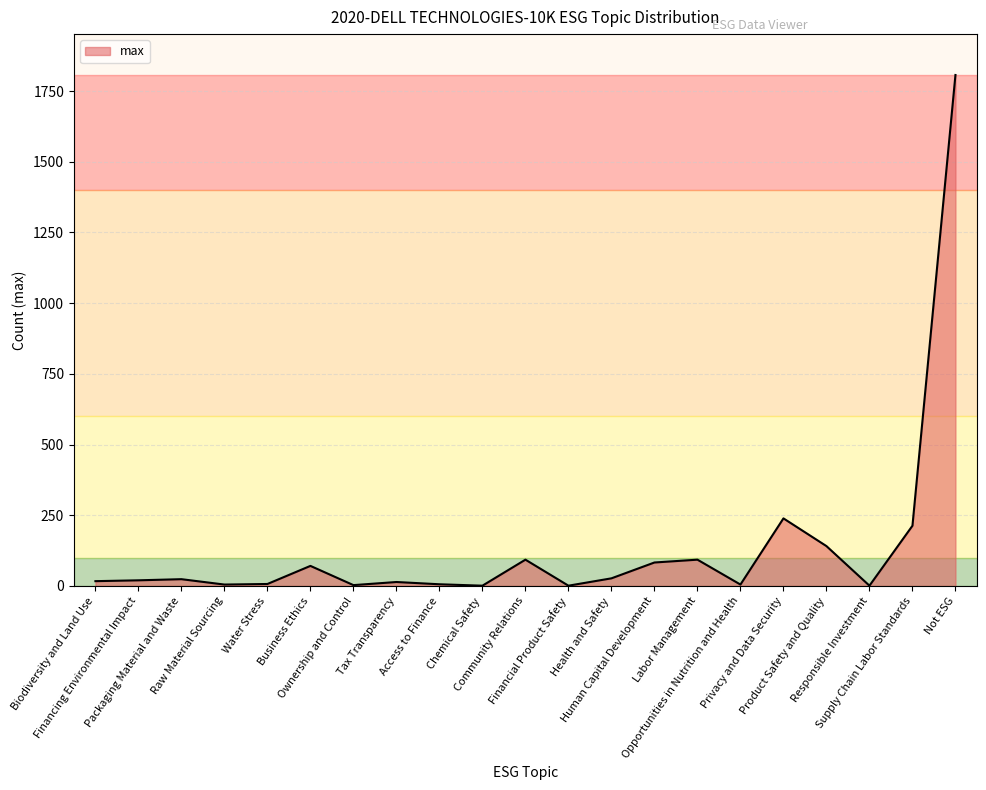

What is the difference between the maximum and minimum values?

1806